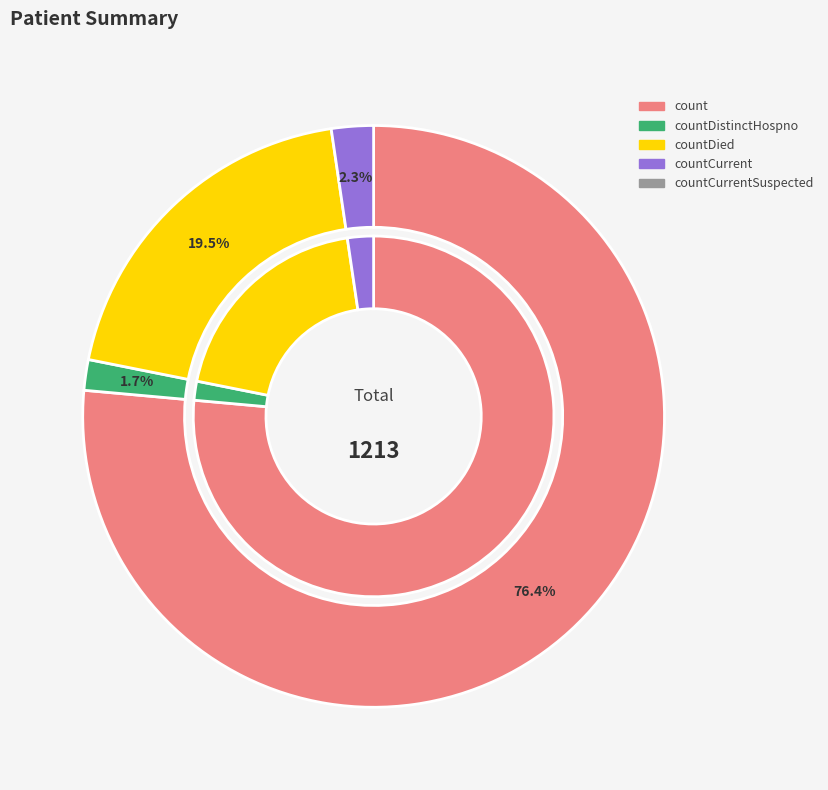

Count the number of slices in the pie.

4